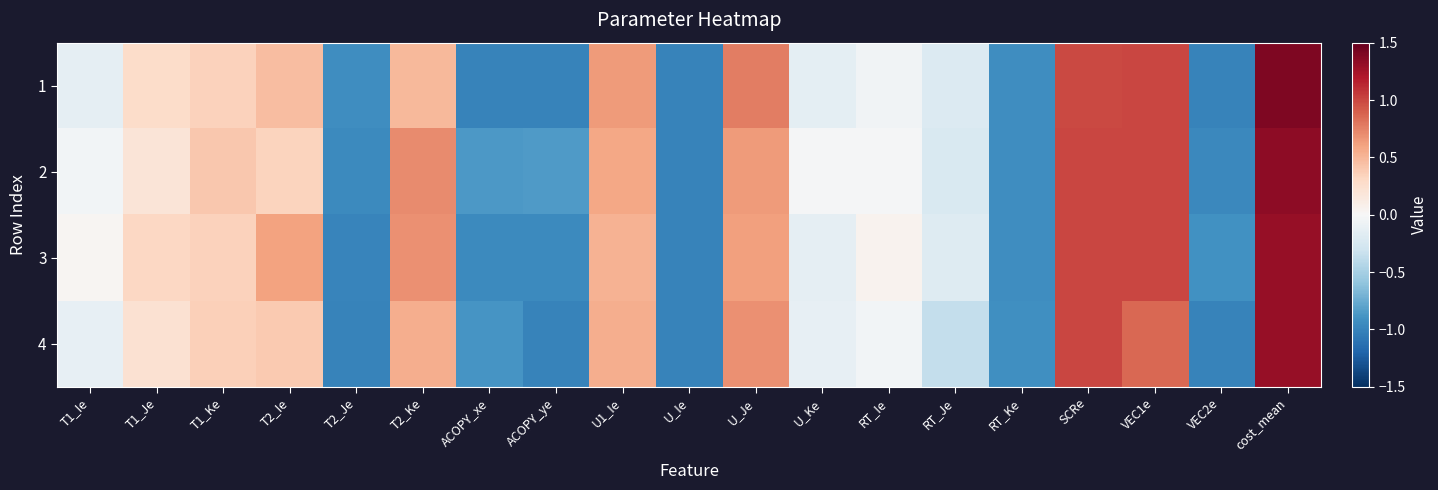

At how many categories does at least one series exceed 0?

11